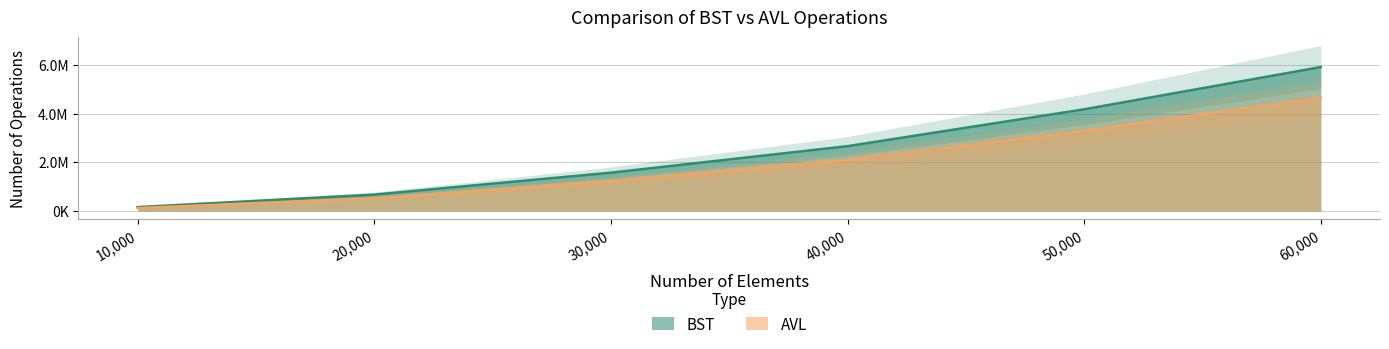

Does the chart have visible grid lines?

Yes